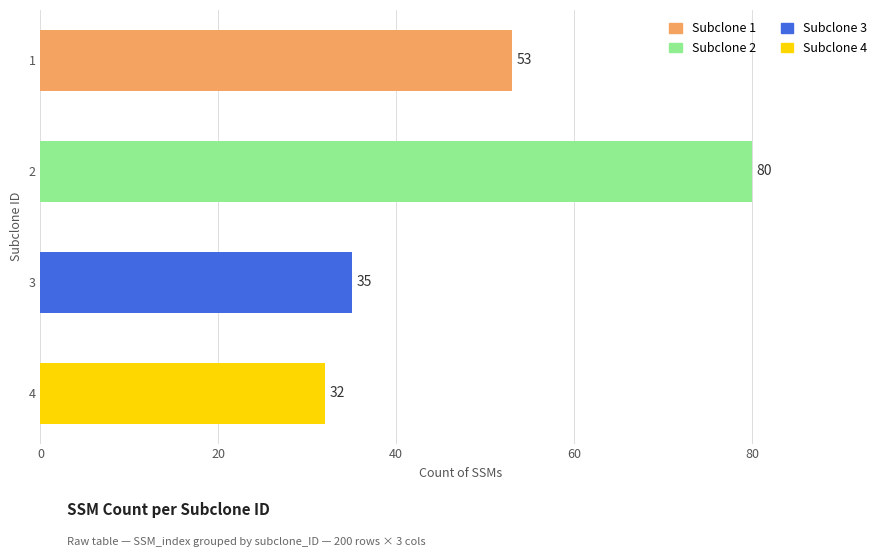

Reading top to bottom, extract all data points from this chart.

53	80	35	32